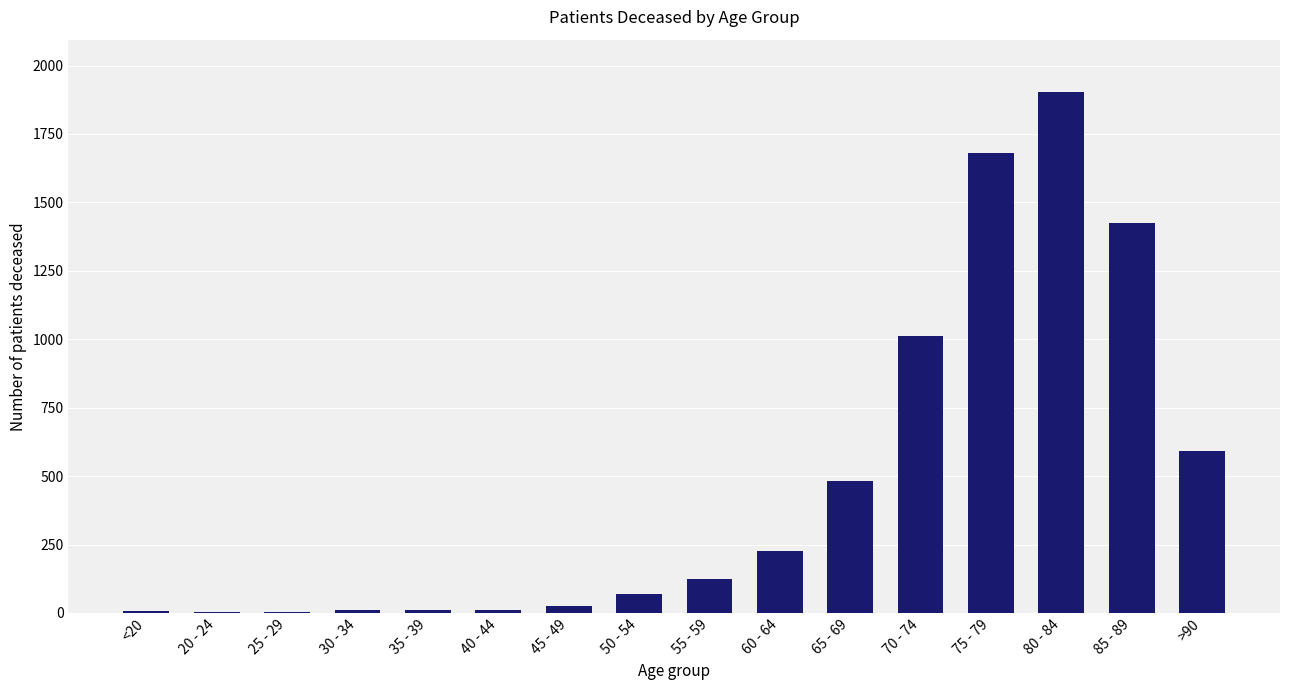

Approximately how many times larger is the value at 85 - 89 compared to 30 - 34?

142.3